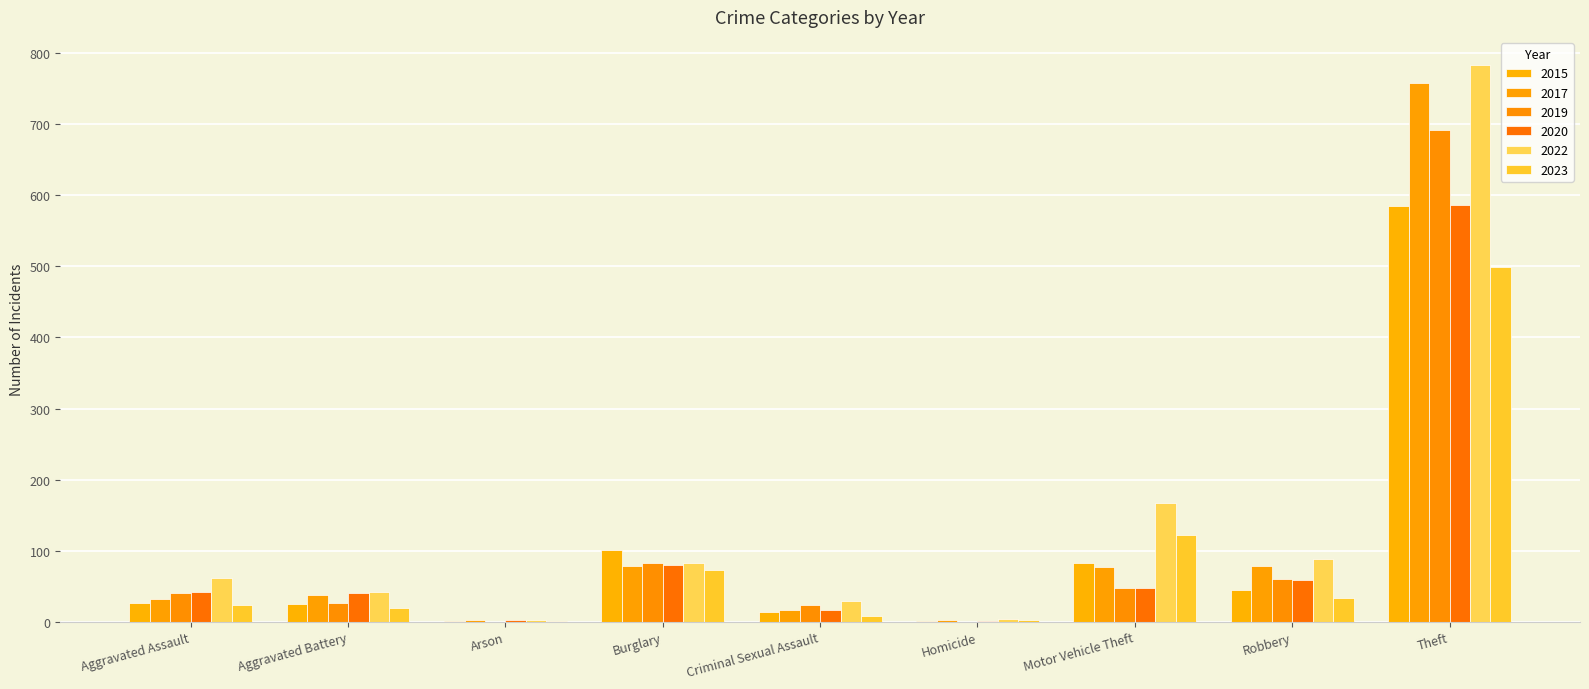

Is it true that 2022 equals 368 at Theft?

False